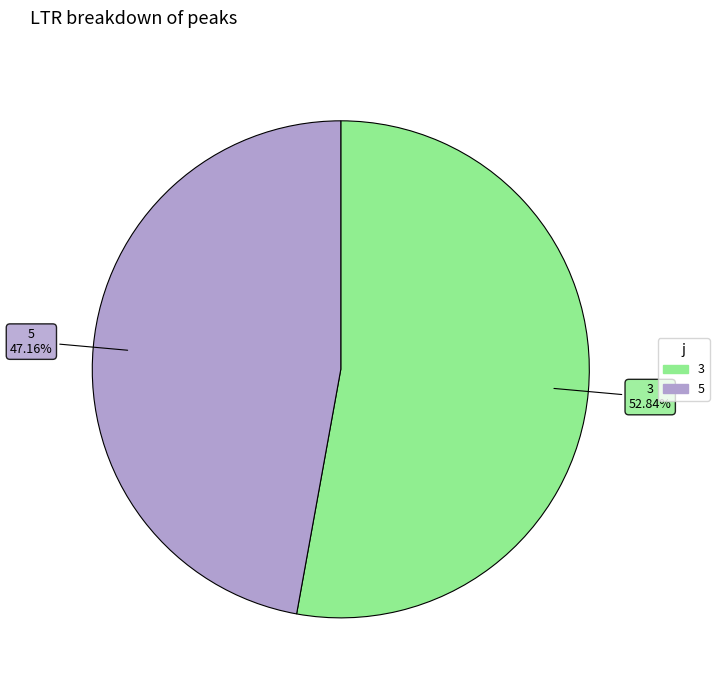

Does any single category account for the majority?

Yes